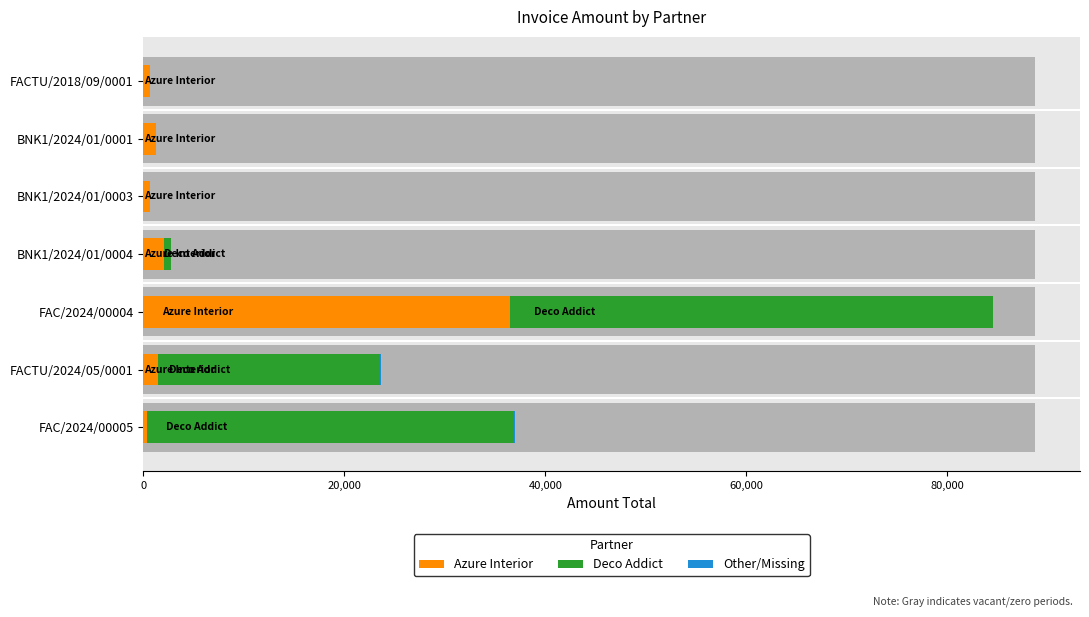

Are the bars horizontal?

Yes